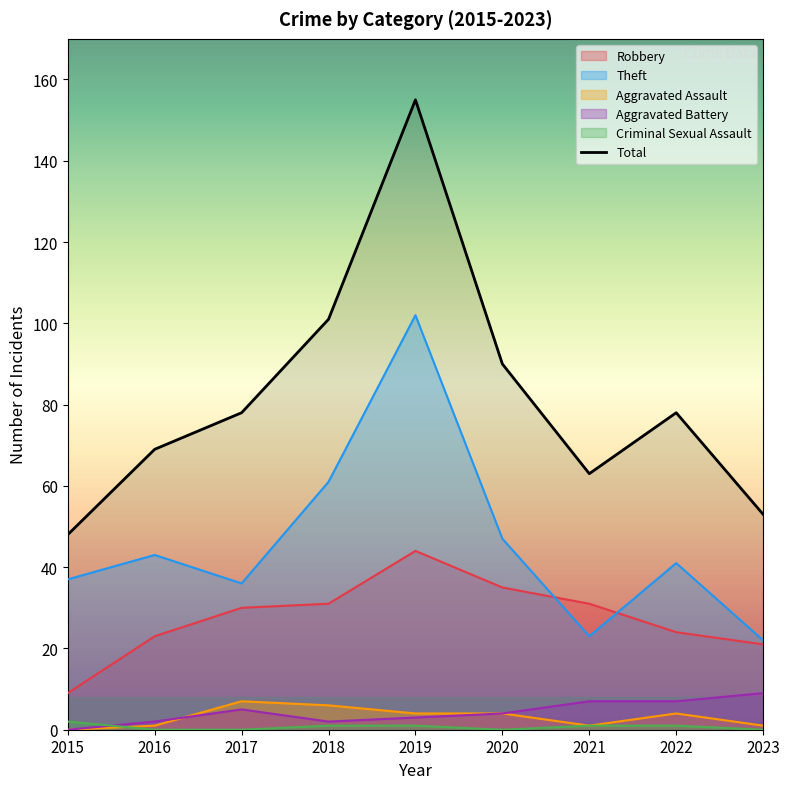

What is the difference between the maximum and second lowest values?

102